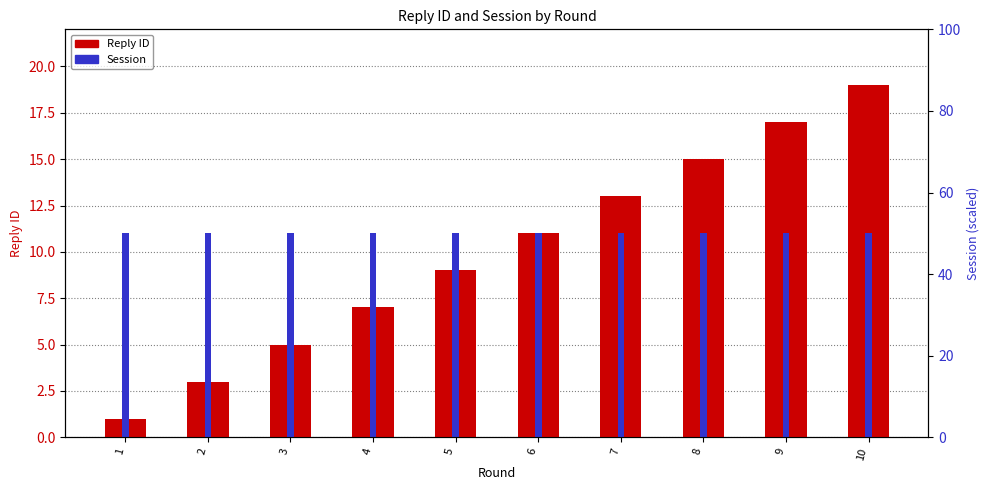

Reading left to right, list all the values displayed in this chart.

Reply ID: 1	3	5	7	9	11	13	15	17	19
Session: 11	11	11	11	11	11	11	11	11	11